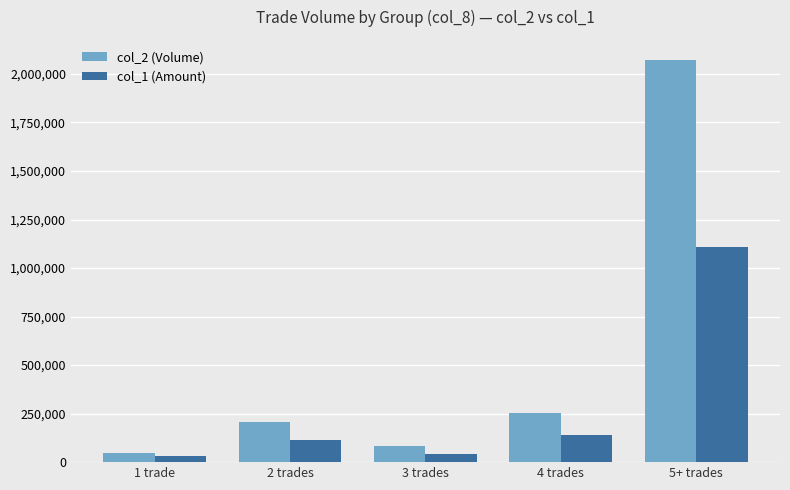

Does the chart contain stacked bars?

No